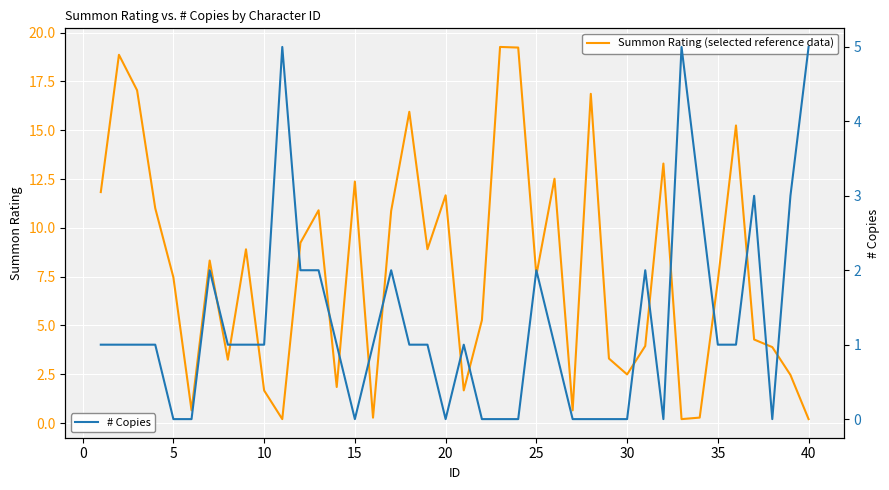

Between 21 and 38, which series saw the biggest shift?

# Copies